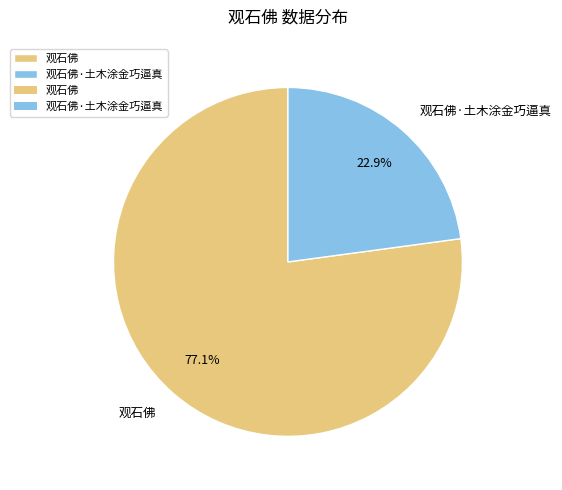

Is there any slice that represents more than half of the pie?

Yes